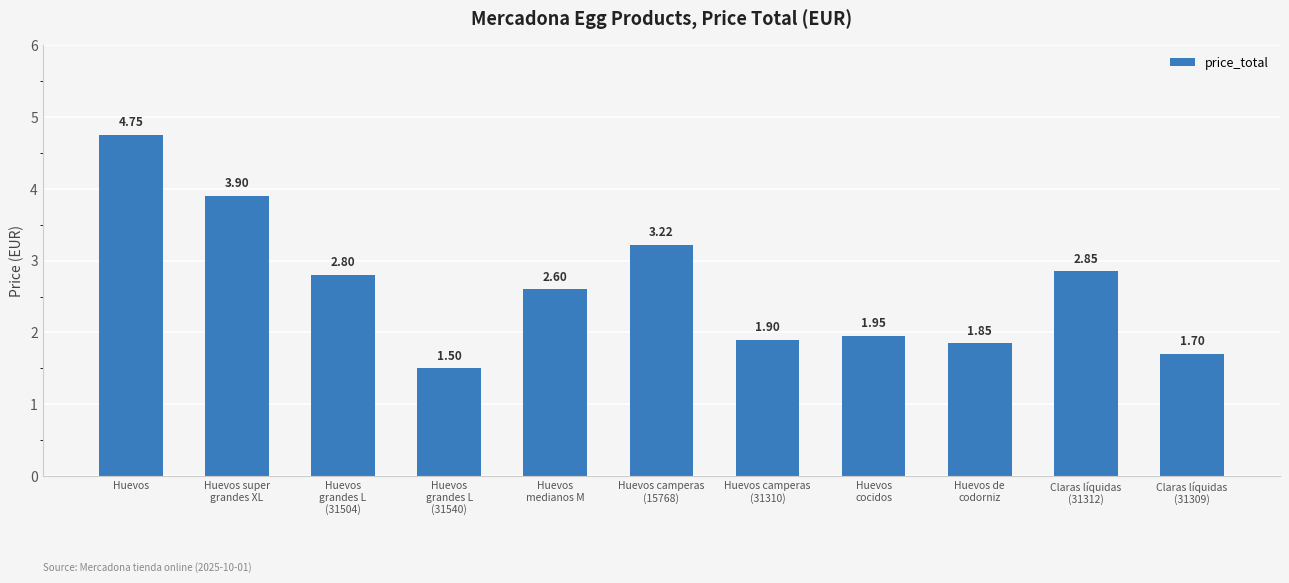

At which category does the chart reach its peak across all series?

Huevos